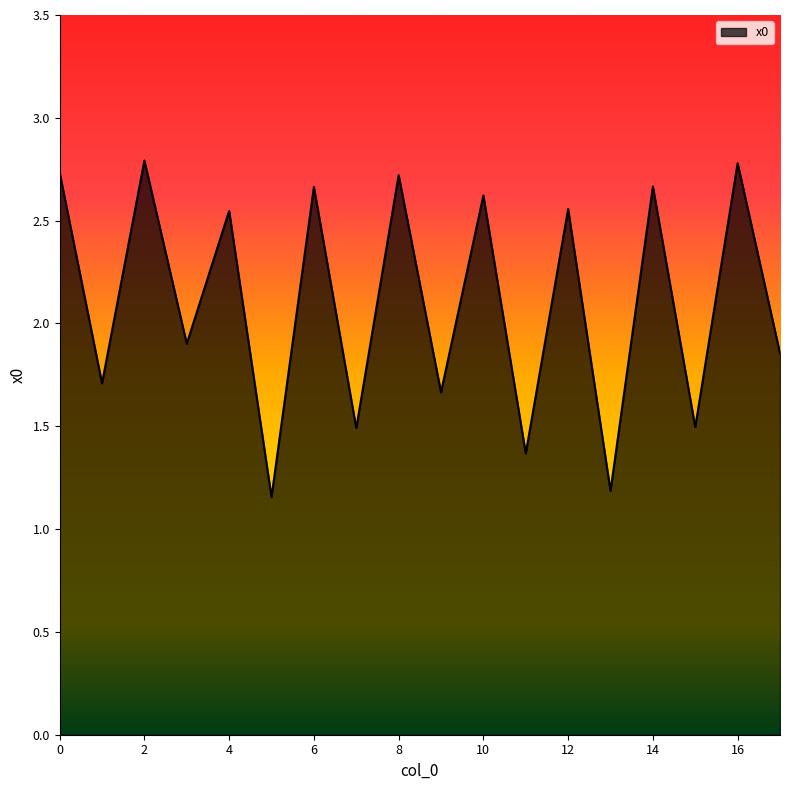

What is the difference between the maximum and minimum values?

1.6